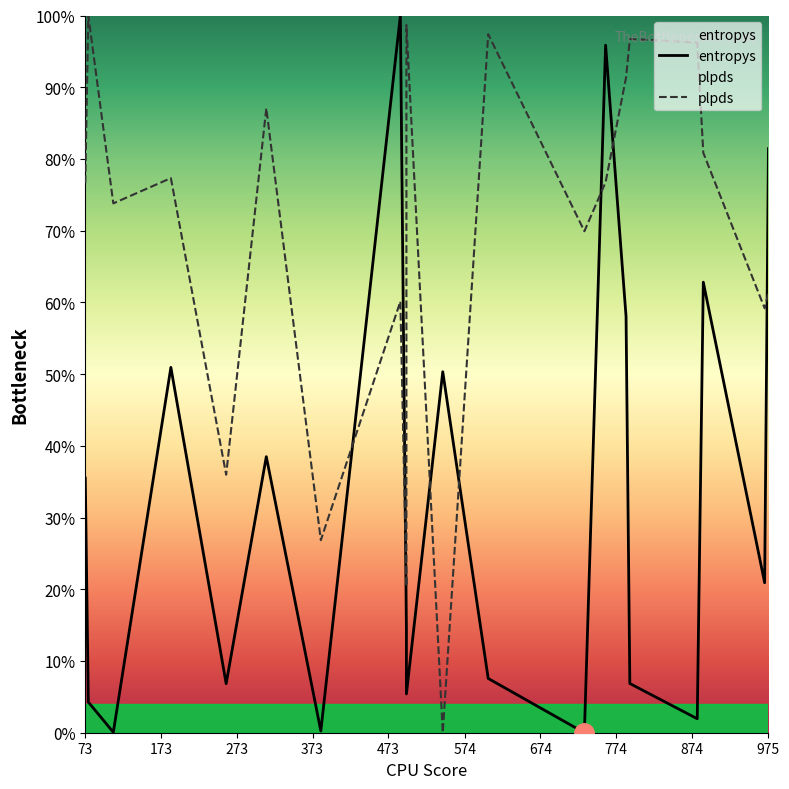

Does the chart have visible grid lines?

No